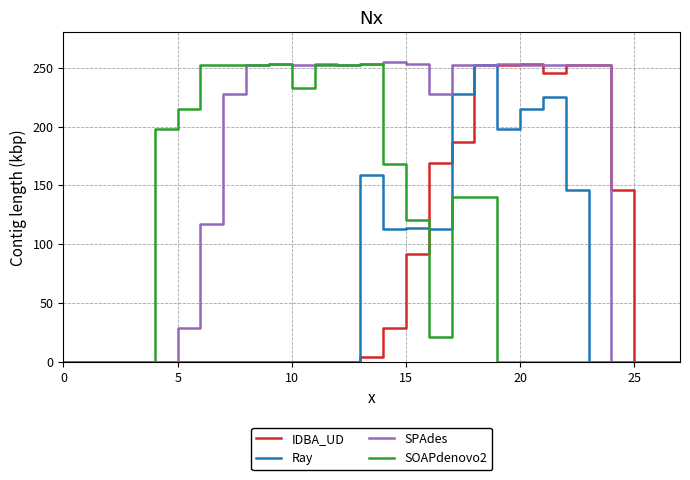

What is the maximum value shown in the chart?

255